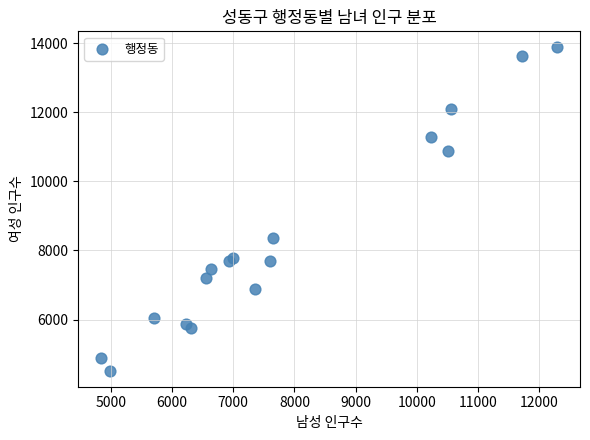

What Y value in the scatter plot is closest to 9197?

8349